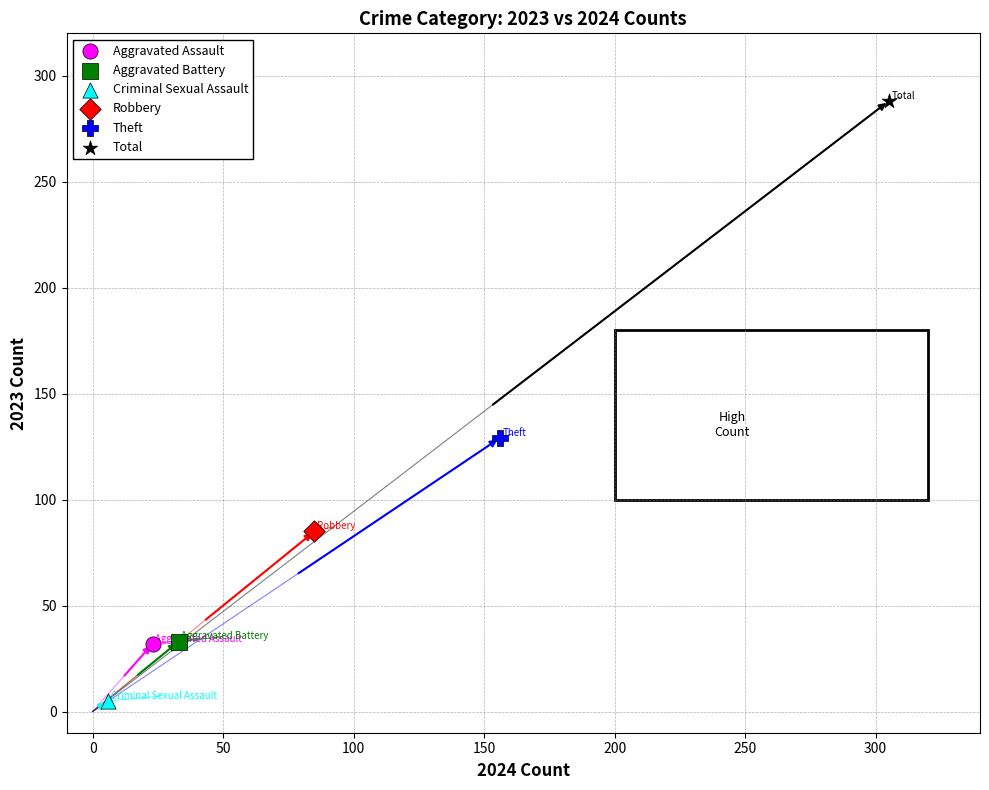

What are all the series names shown in the legend?

Aggravated Assault, Aggravated Battery, Criminal Sexual Assault, Robbery, Theft, Total